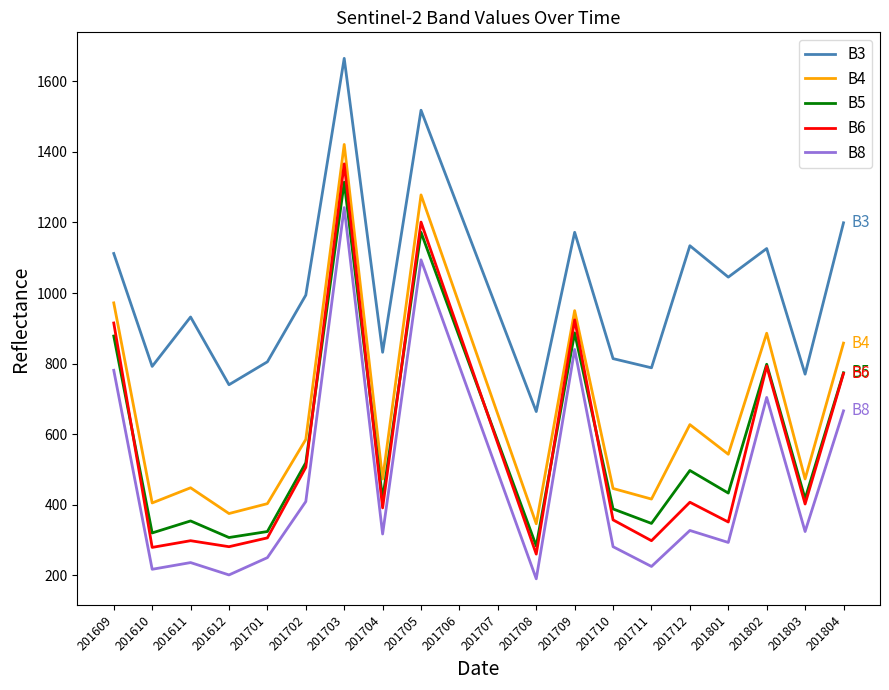

At which category does the chart reach its peak across all series?

201703